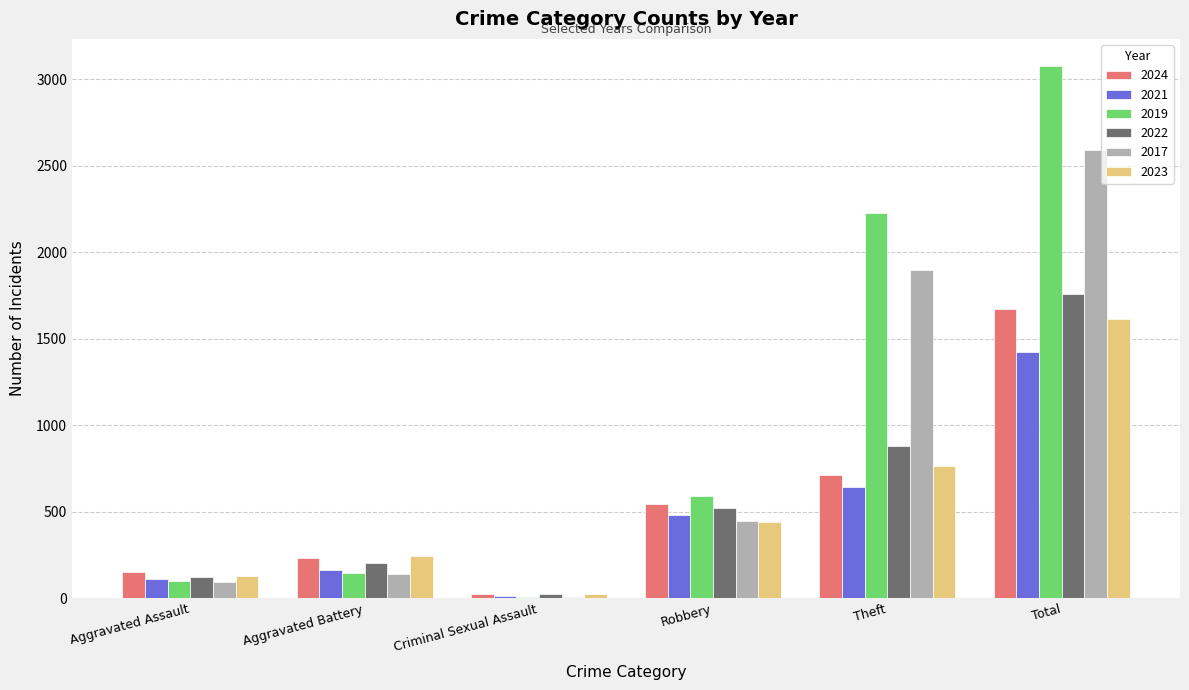

Reading right to left, transcribe all the data shown in this chart.

2024: Total=1674	Theft=712	Robbery=543	Criminal Sexual Assault=24	Aggravated Battery=232	Aggravated Assault=153
2021: Total=1423	Theft=642	Robbery=484	Criminal Sexual Assault=14	Aggravated Battery=163	Aggravated Assault=110
2019: Total=3080	Theft=2230	Robbery=591	Criminal Sexual Assault=8	Aggravated Battery=148	Aggravated Assault=98
2022: Total=1761	Theft=880	Robbery=521	Criminal Sexual Assault=24	Aggravated Battery=202	Aggravated Assault=121
2017: Total=2592	Theft=1896	Robbery=446	Criminal Sexual Assault=8	Aggravated Battery=142	Aggravated Assault=95
2023: Total=1613	Theft=767	Robbery=440	Criminal Sexual Assault=22	Aggravated Battery=244	Aggravated Assault=130